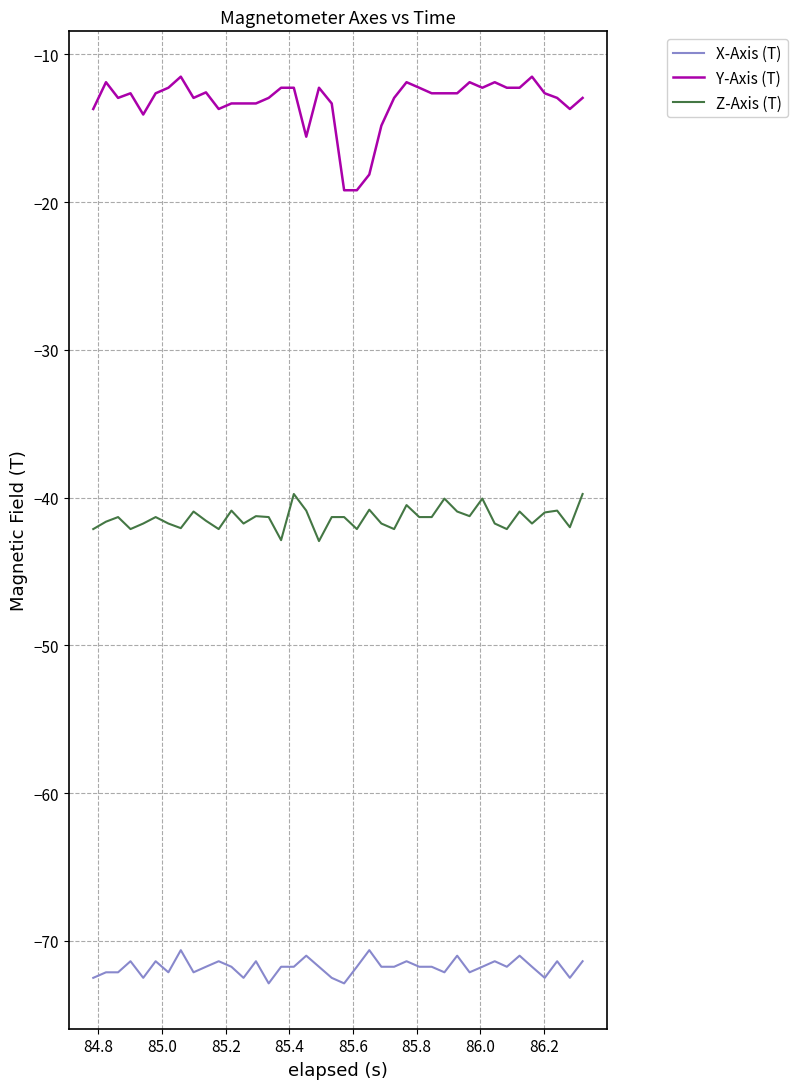

True or false: X-Axis (T) and Y-Axis (T) cross at least once.

False